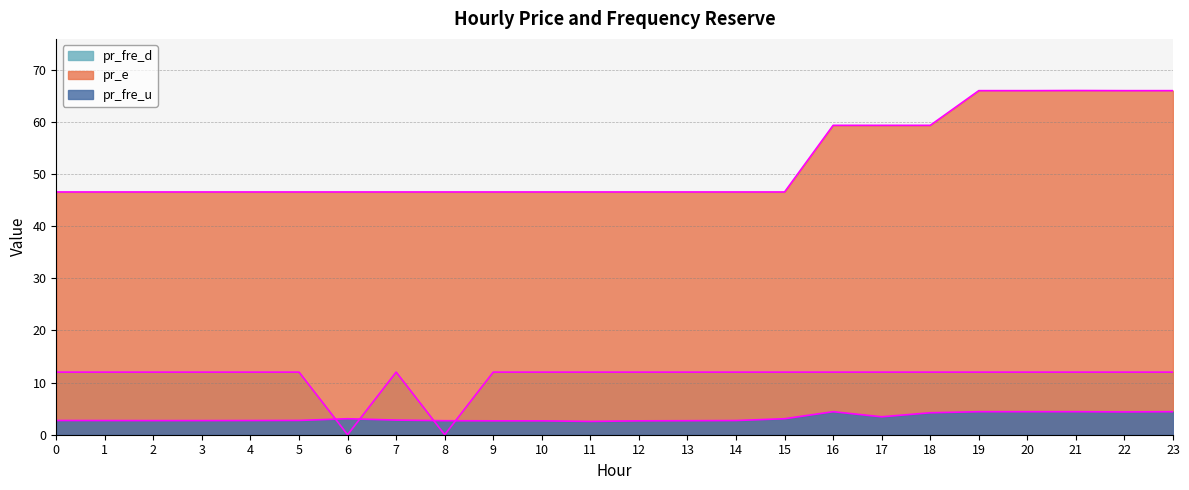

What is the minimum value for pr_fre_u?

2.5